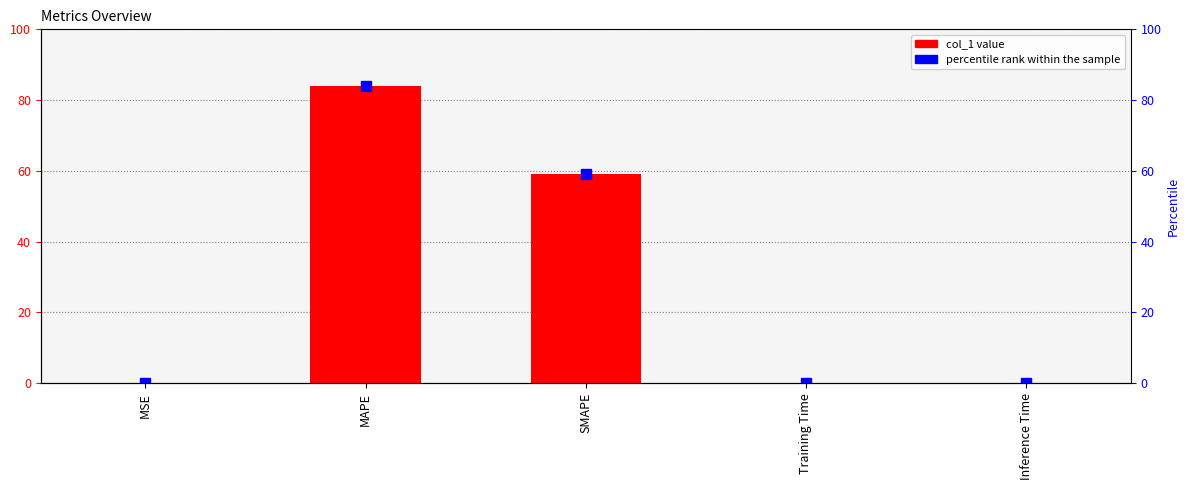

List the labels in order of value, smallest first.

Inference Time, Training Time, MSE, SMAPE, MAPE